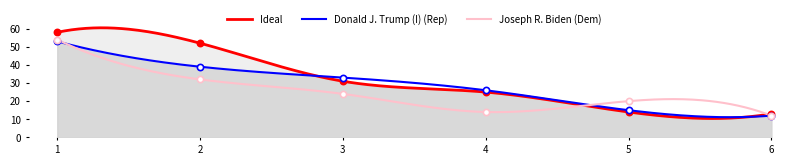

Which series has the largest total across all categories?

Ideal